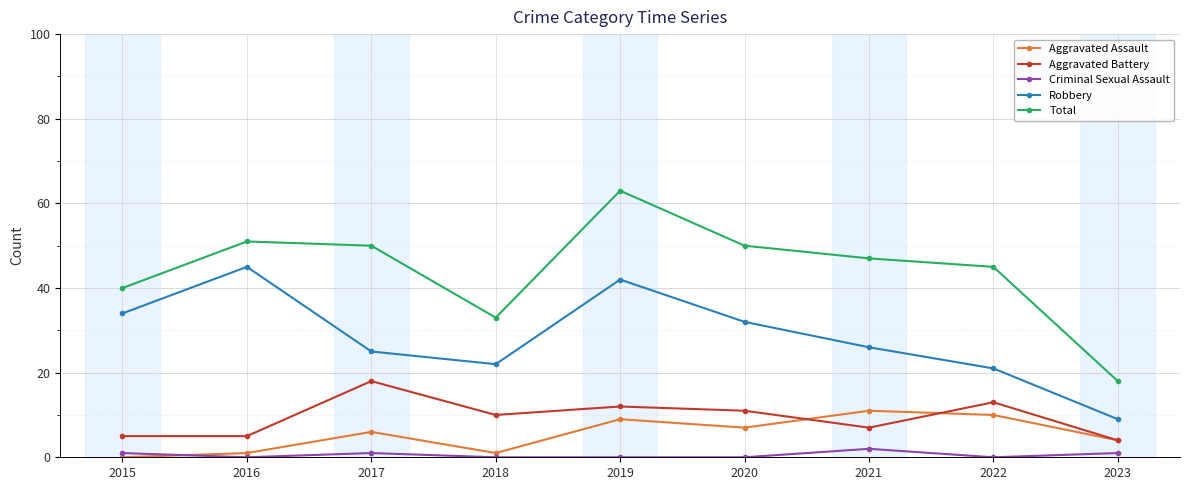

The Total series shows 89 at 2017. True or false?

False